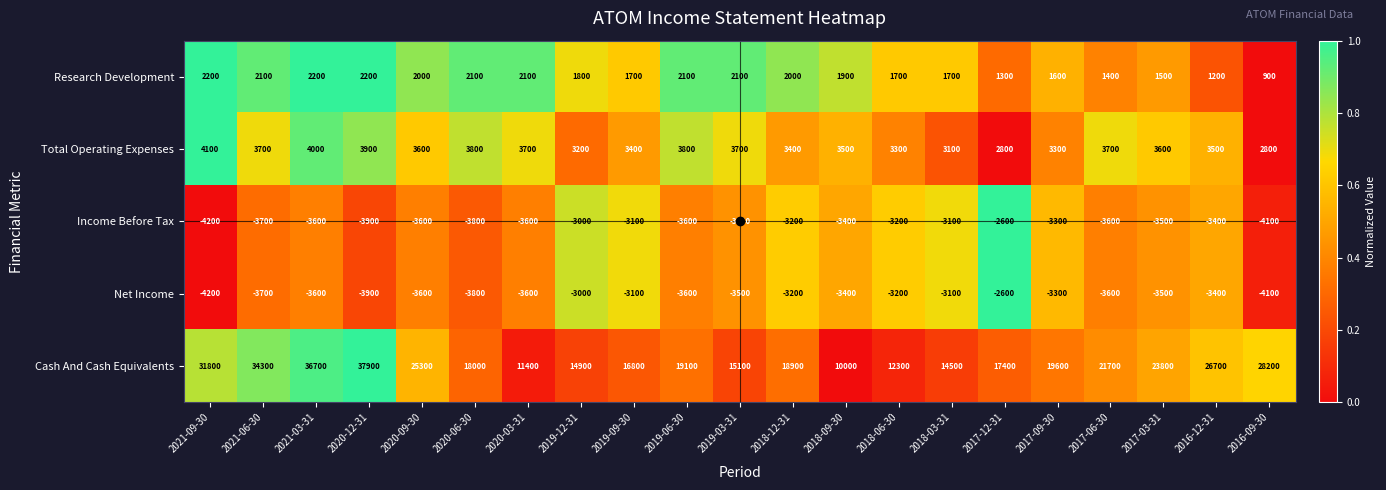

The value of Total Operating Expenses at 2020-12-31 is 3900. True or false?

True